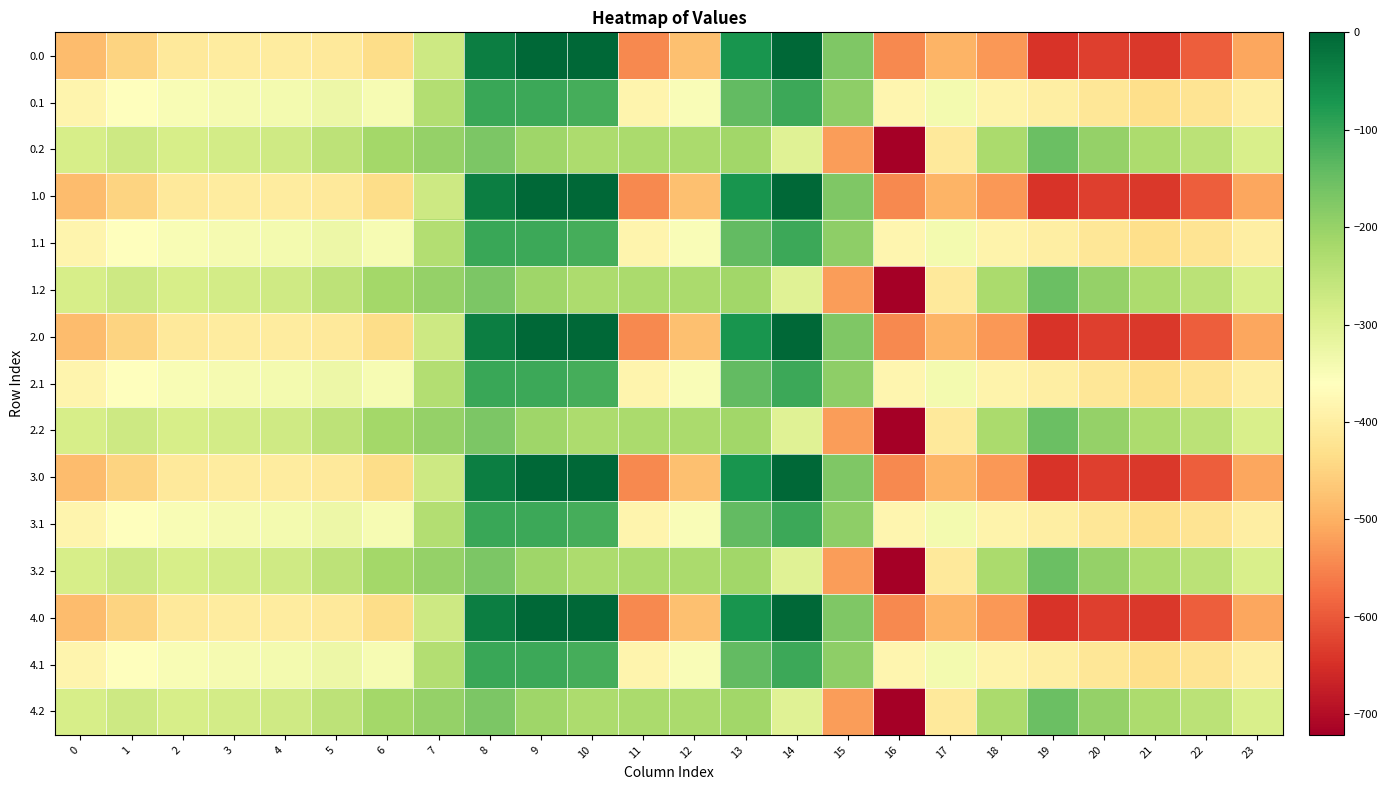

How many distinct data groups are displayed?

15